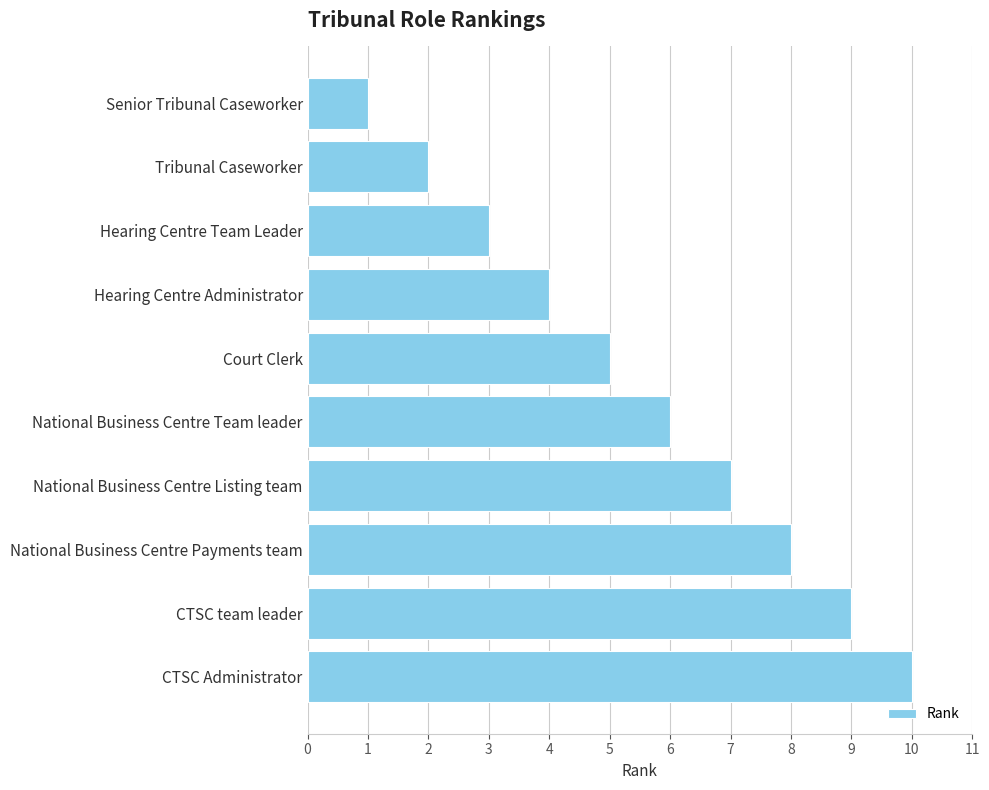

What is the average value?

6